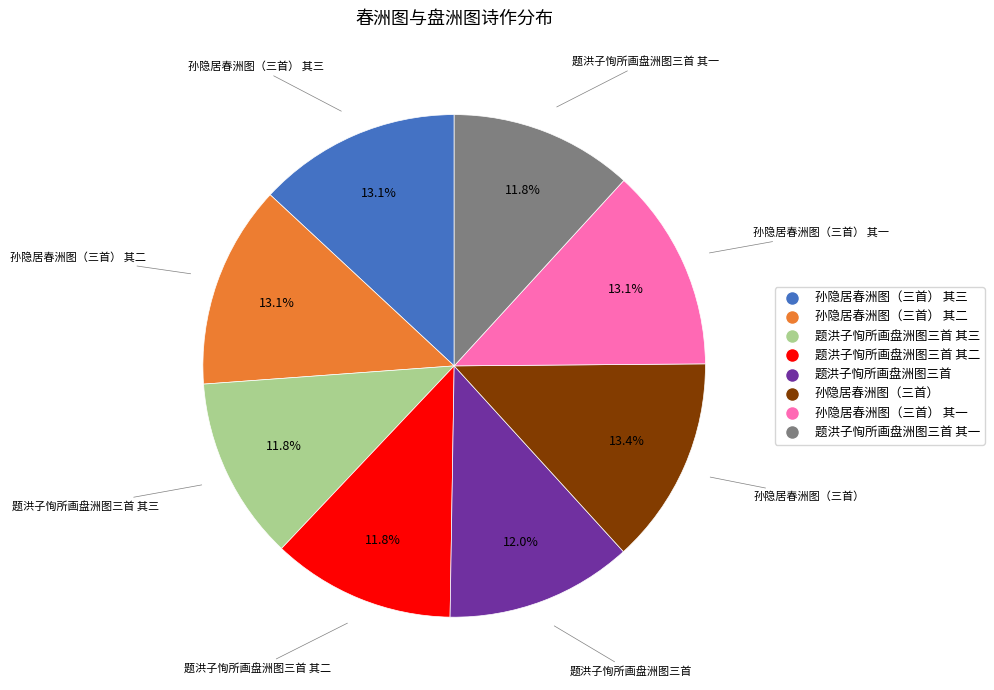

Is there any slice that represents more than half of the pie?

No